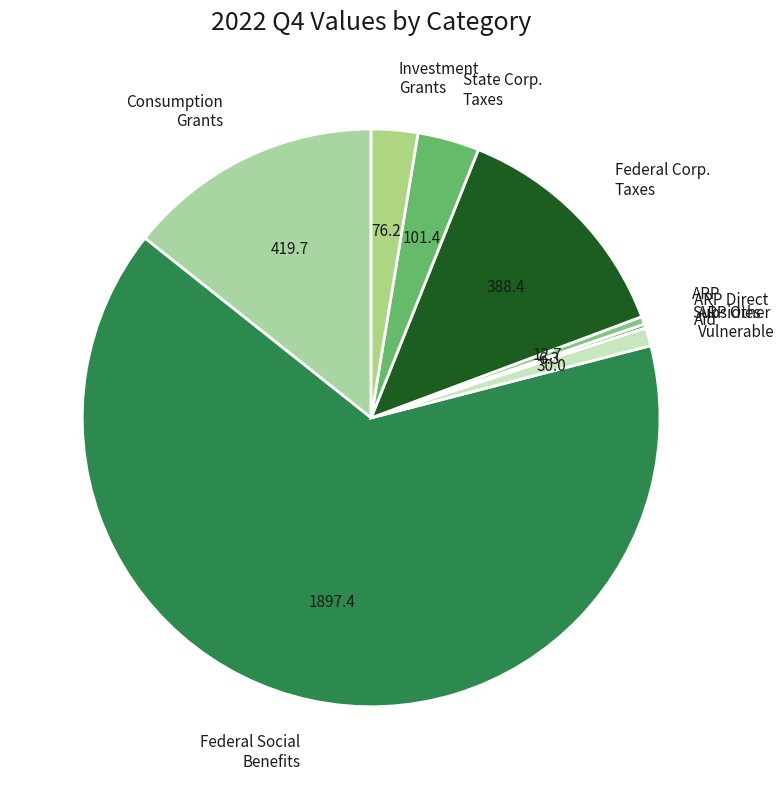

Does any single category account for the majority?

Yes